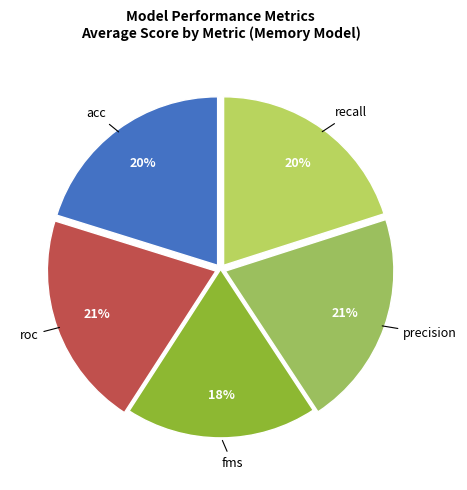

Between roc and fms, which is larger?

roc